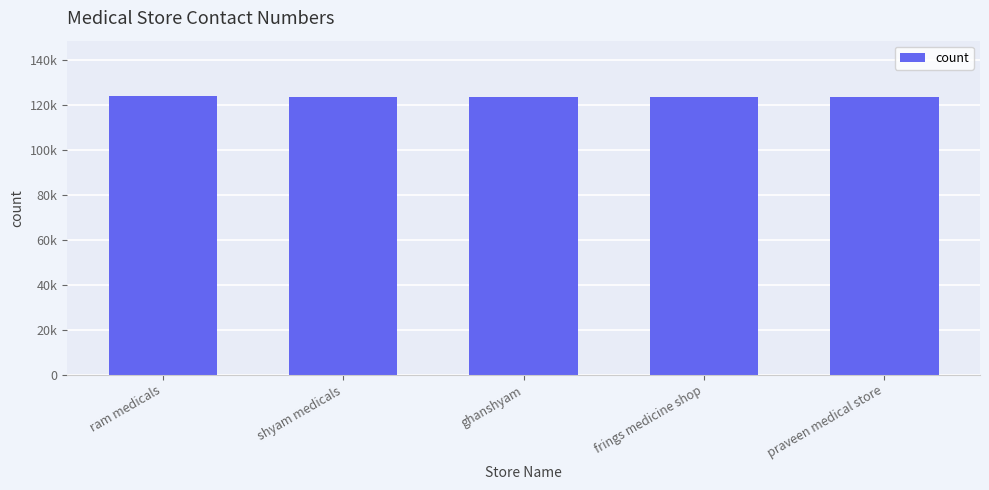

What position from the right is ram medicals?

5